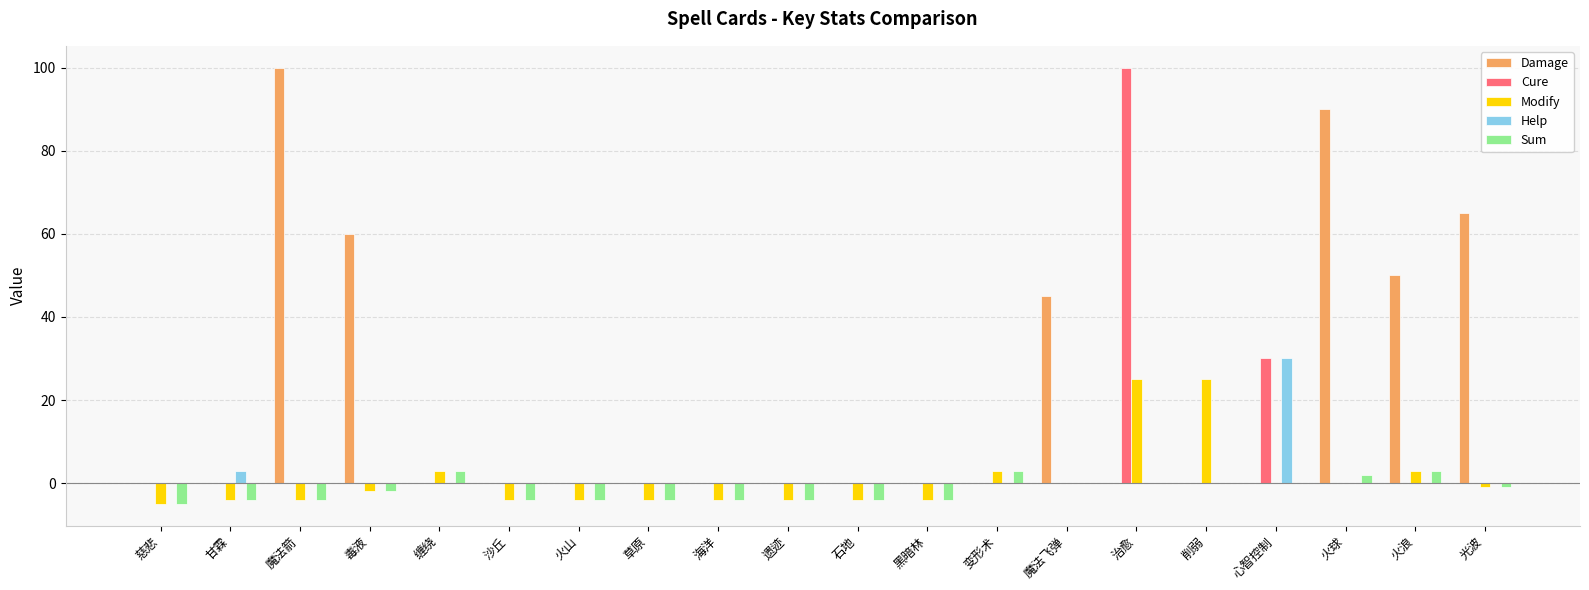

Which series changed the most between 草原 and 削弱?

Modify